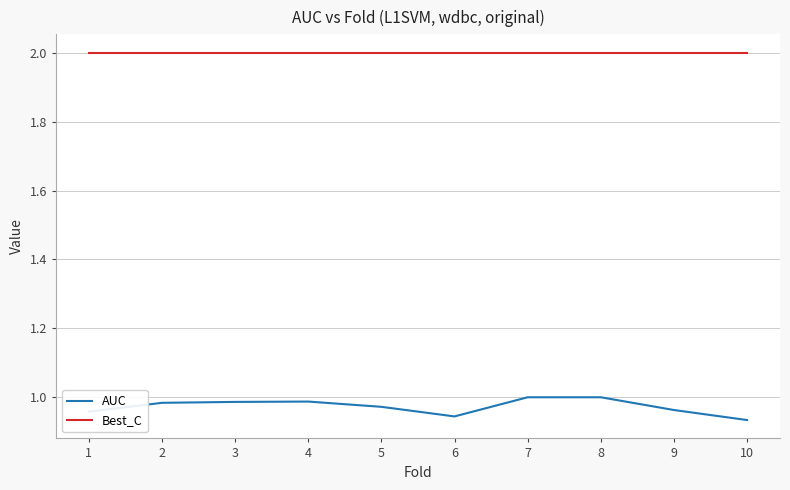

Which series has the largest range (max minus min)?

AUC